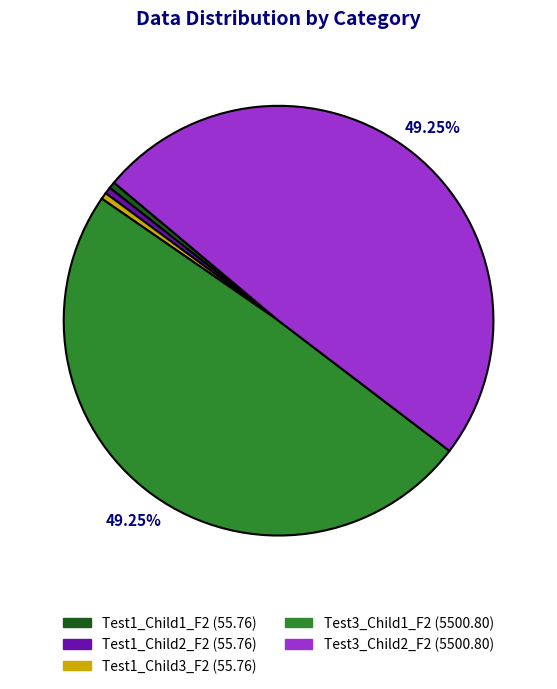

Count the number of slices in the pie.

5